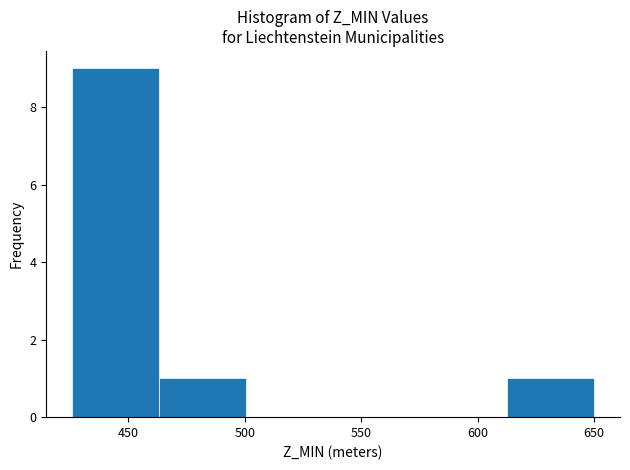

Which range on the x-axis has the tallest bar?

425 to 465